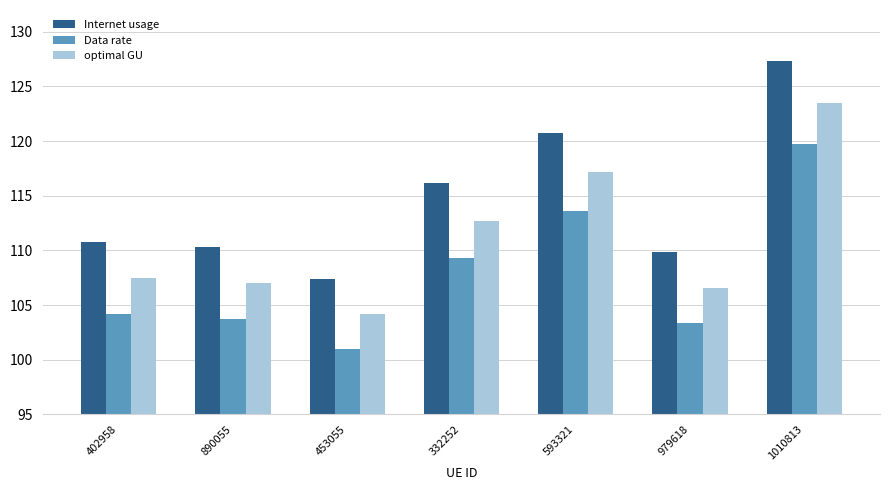

Which category has the lowest value in the Internet usage series?

453055